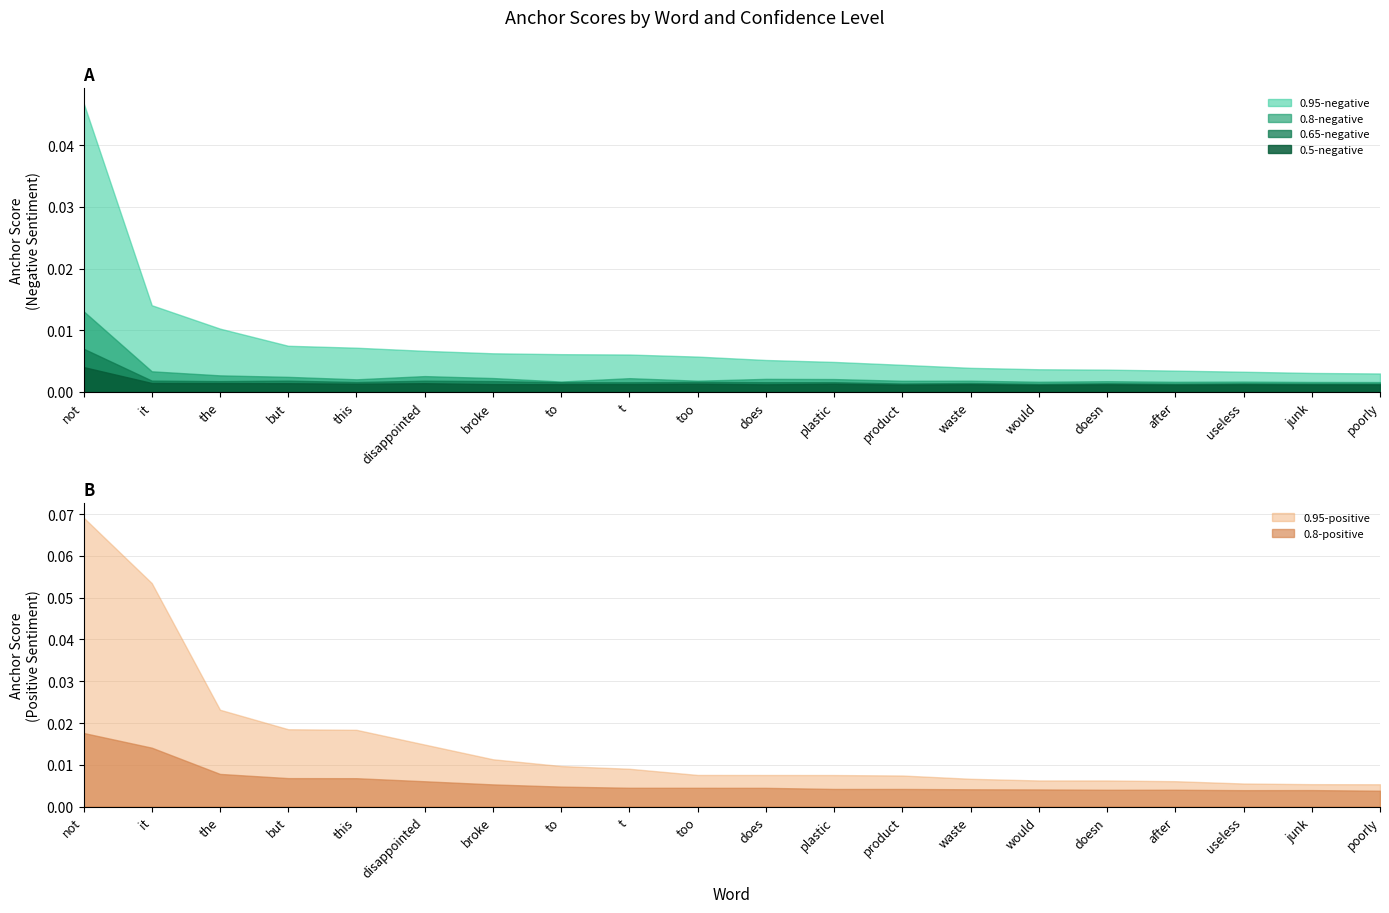

Rank the series at broke from highest to lowest value.

0.95-positive, 0.95-negative, 0.8-positive, 0.8-negative, 0.65-negative, 0.5-negative